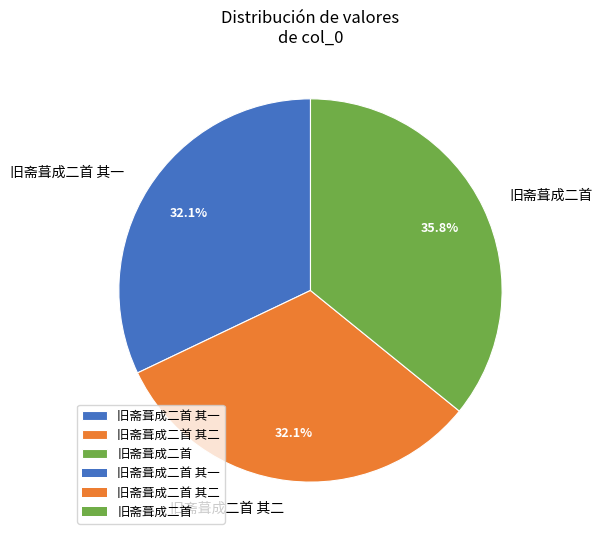

What portion of the pie excludes 旧斋葺成二首 其二?

67.9%